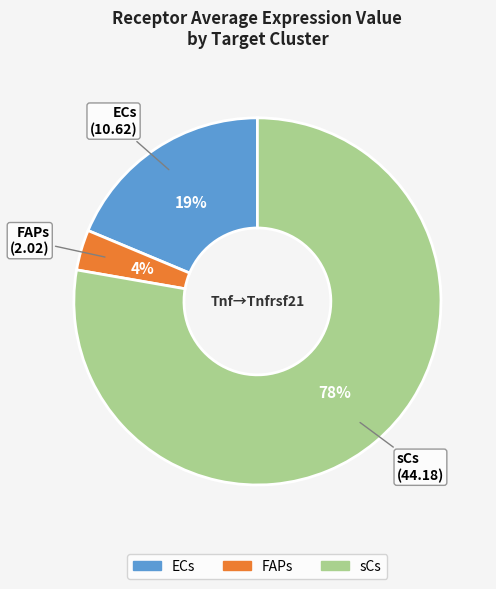

The FAPs slice represents 13% of the pie. True or false?

False